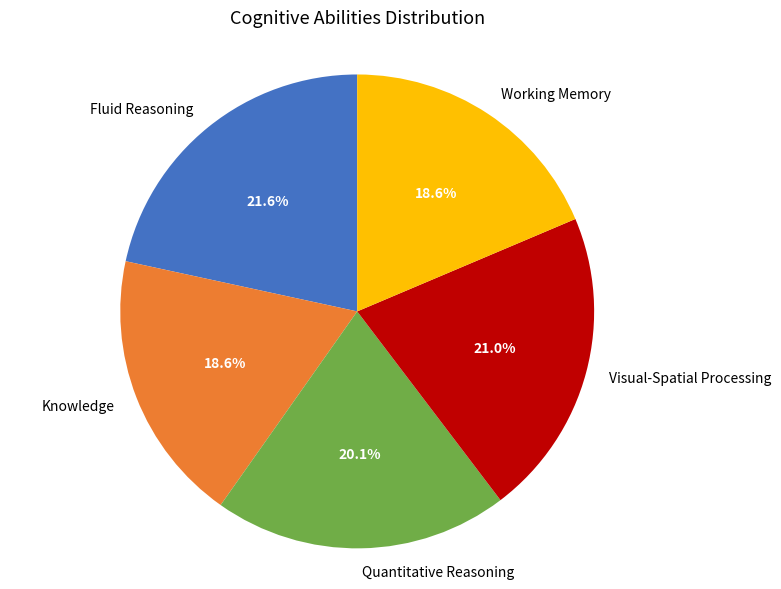

How many slices are in this pie chart?

5